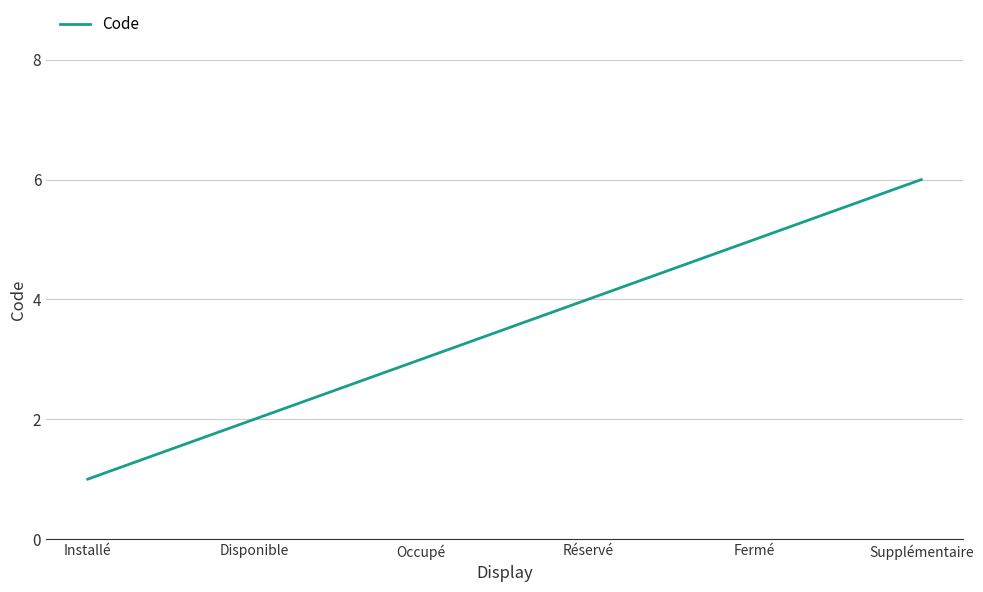

Which has a higher value, Réservé or Installé?

Réservé